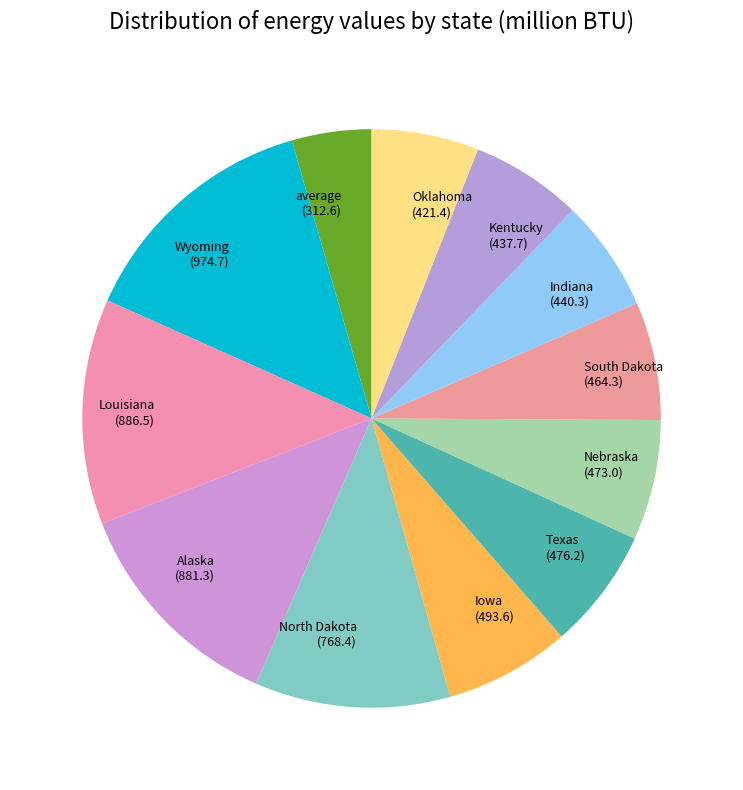

Is South Dakota the majority of the pie?

No